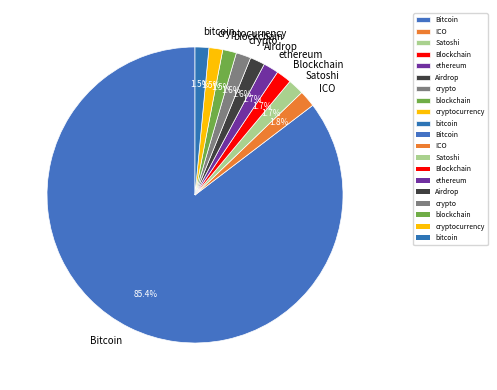

Does Bitcoin account for over 50% of the chart?

Yes